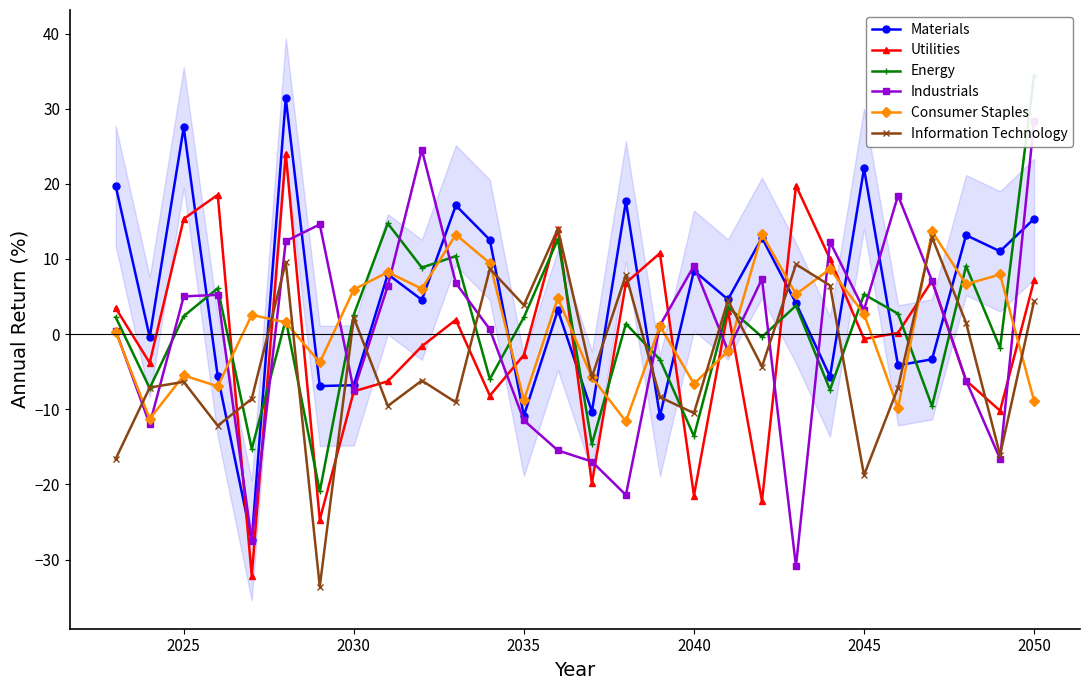

What are all the series names shown in the legend?

Materials, Utilities, Energy, Industrials, Consumer Staples, Information Technology